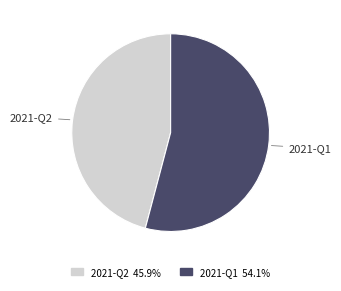

True or false: 2021-Q2 accounts for 46% of the total.

True